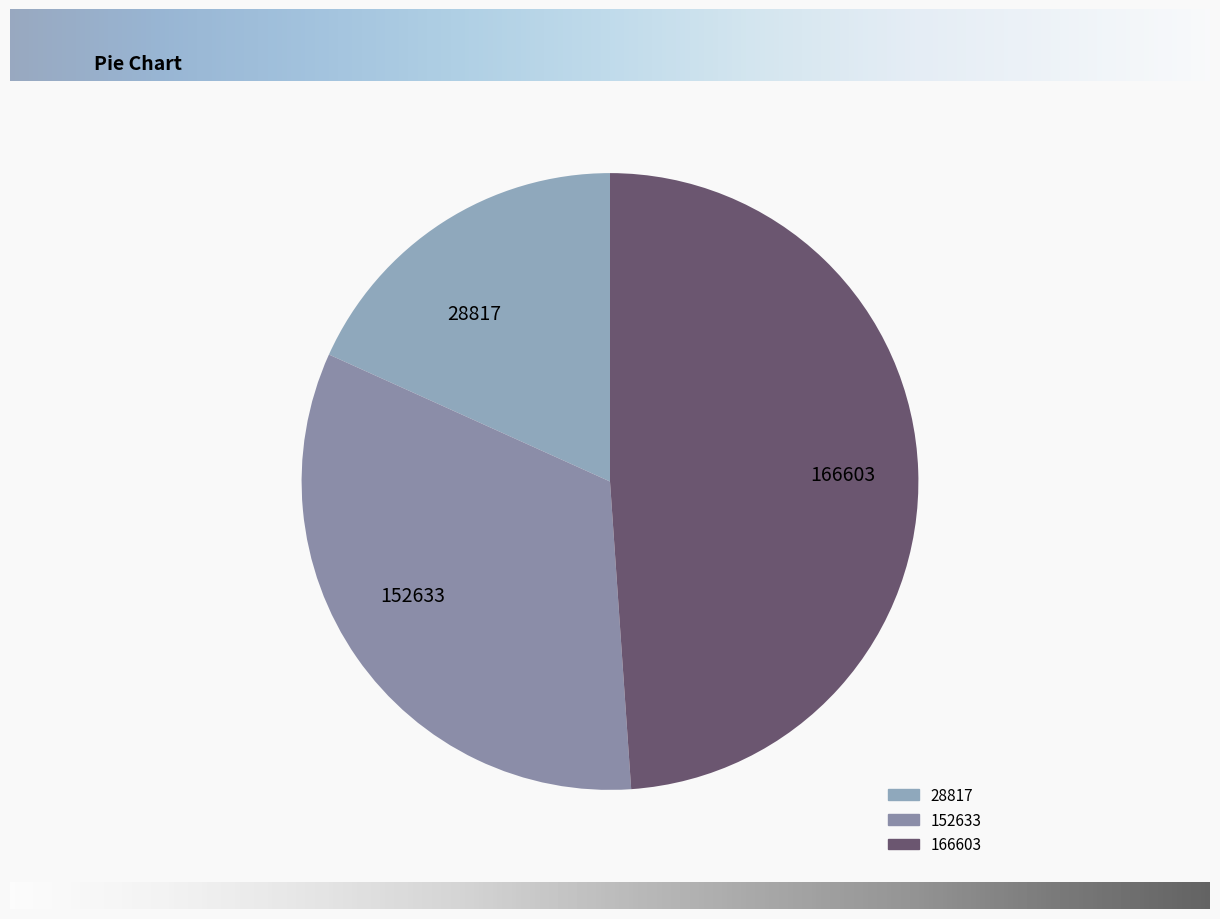

Is it true that 166603 is 49% of the pie?

True